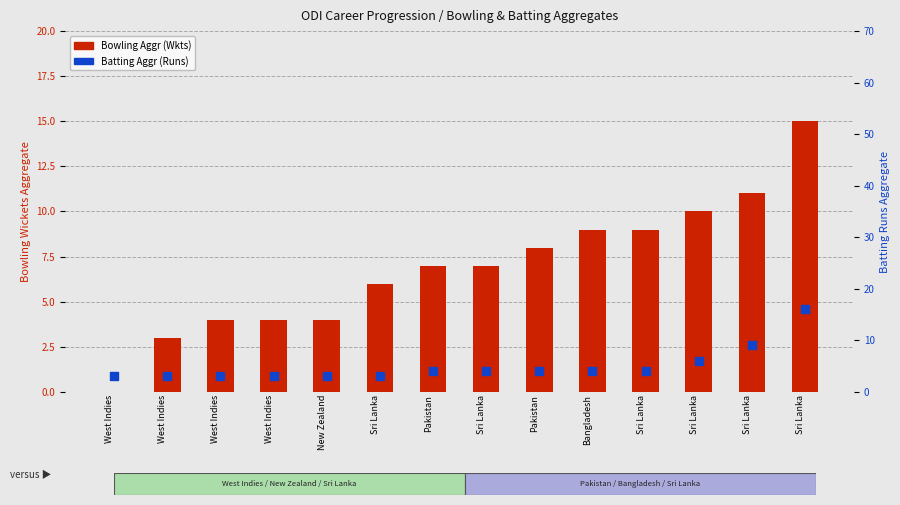

Which series reaches the minimum Y coordinate?

Bowling Aggr (Wkts)